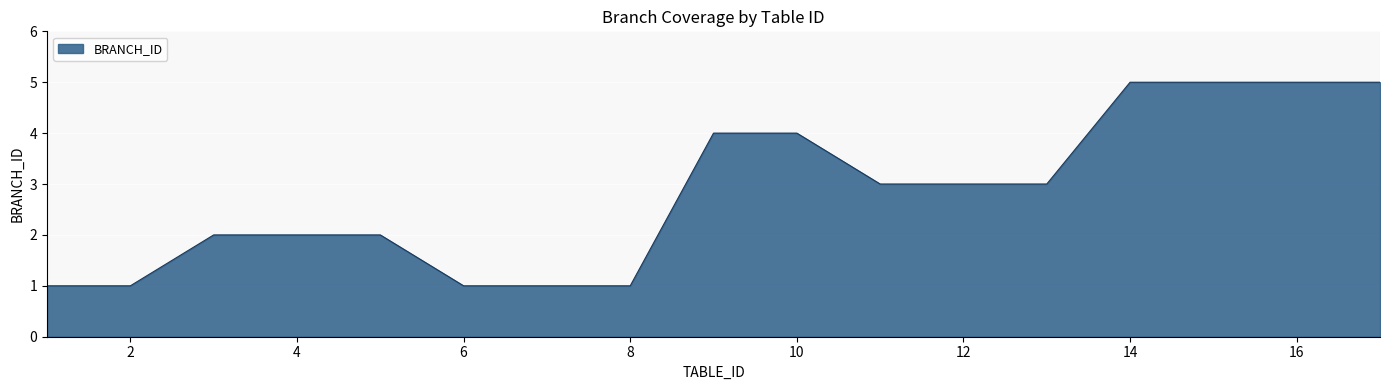

What is the greatest value displayed?

5